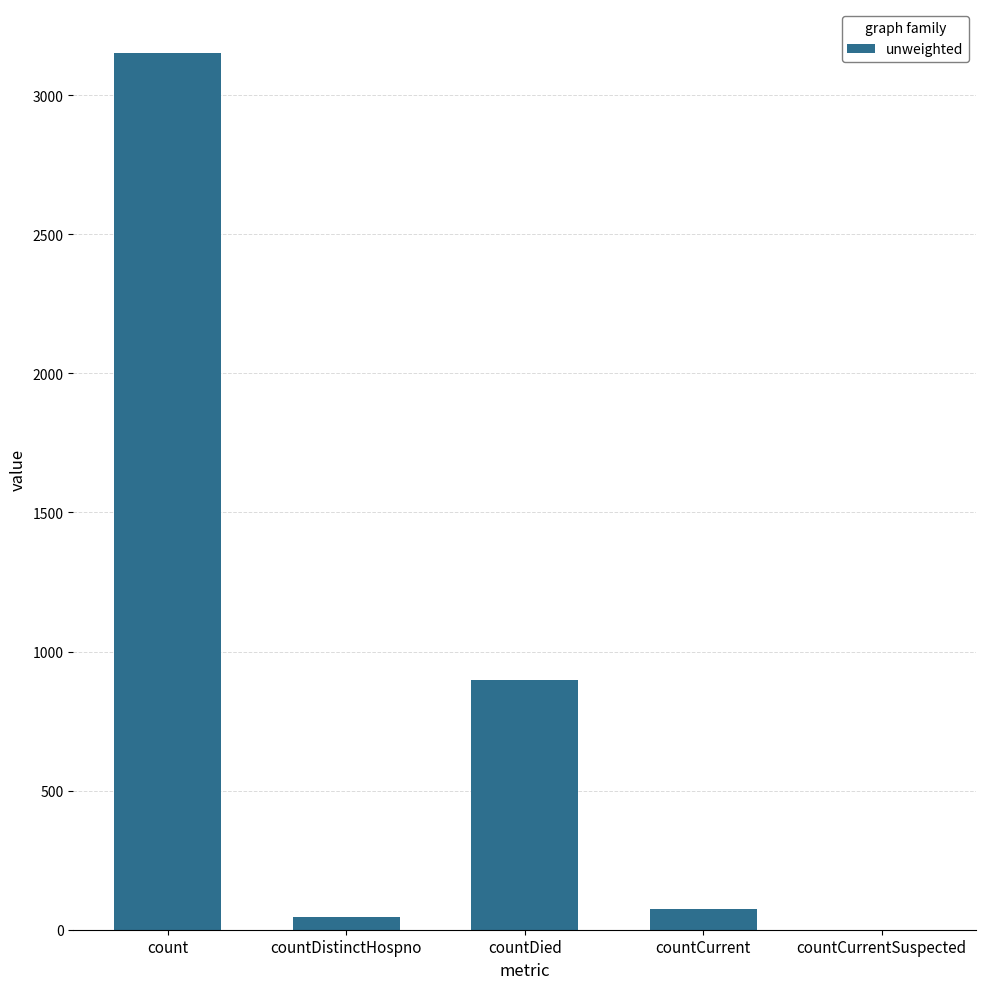

What is the approximate value at countCurrent?

73